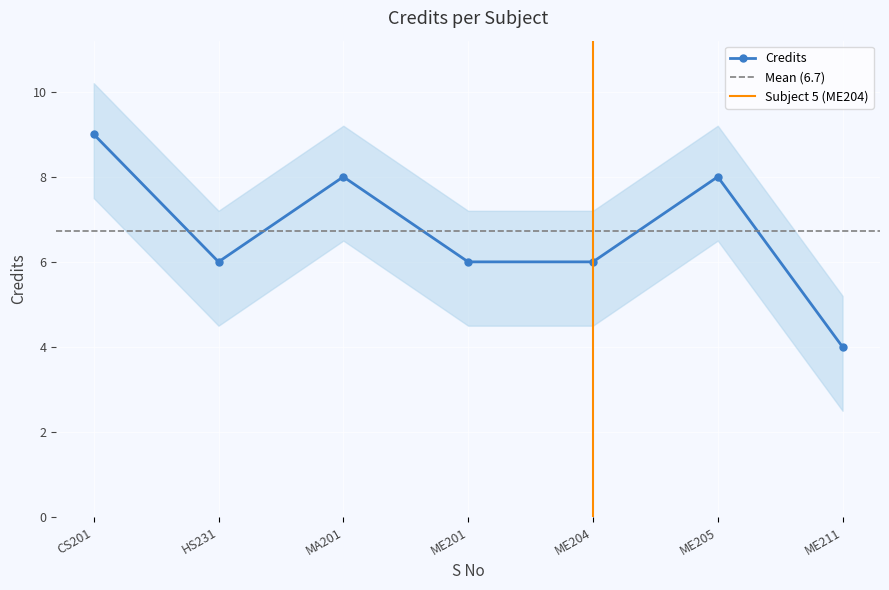

What is the maximum value shown in the chart?

9